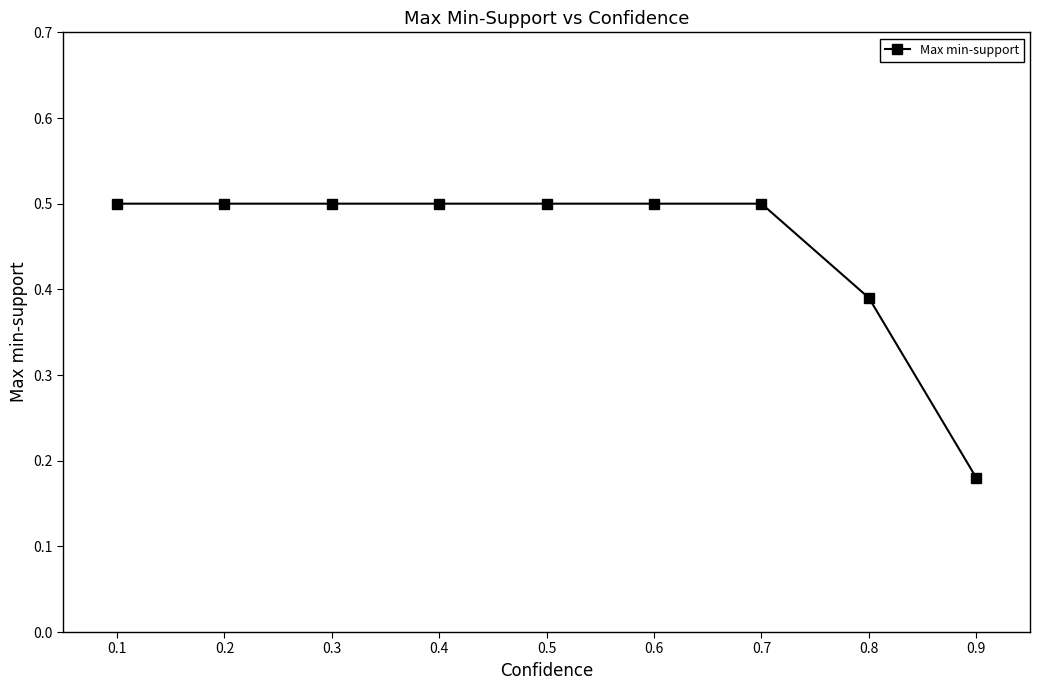

What is the value of the 3rd point from the left?

0.5